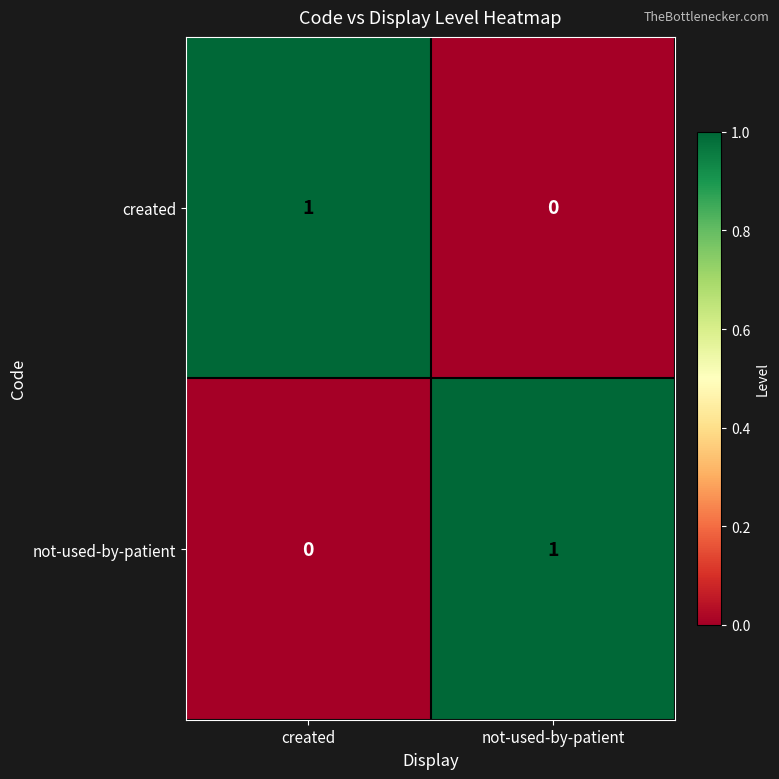

The not-used-by-patient series shows 0 at not-used-by-patient. True or false?

False